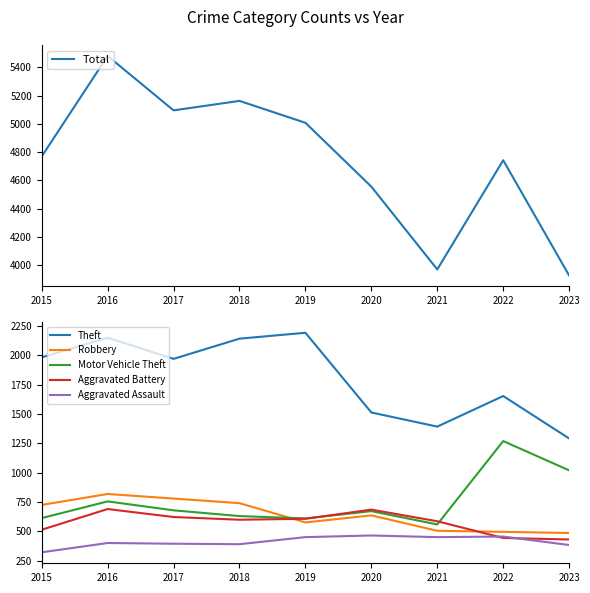

What is the value of the Aggravated Battery point at the 8th from the left?

445